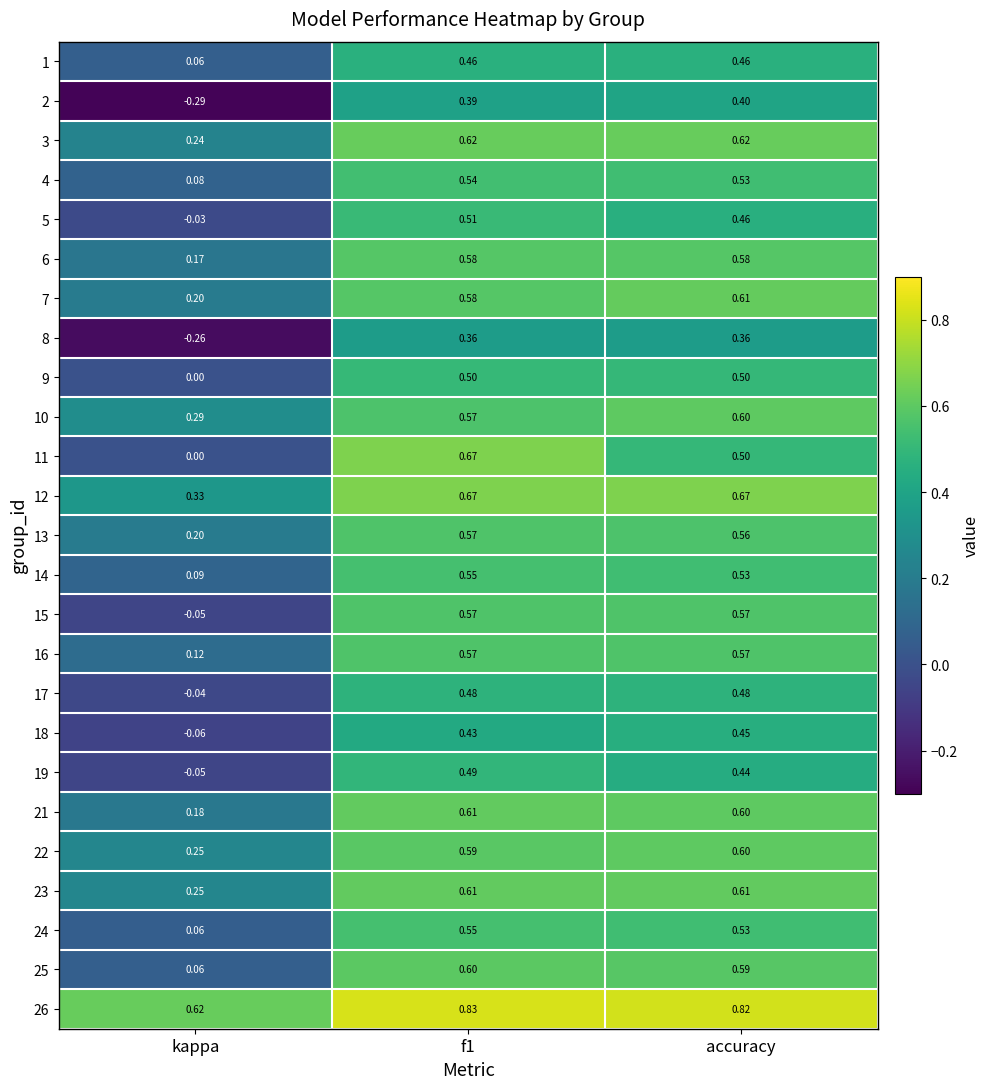

Is the value of 21 at accuracy greater than the value of 14 at accuracy?

Yes